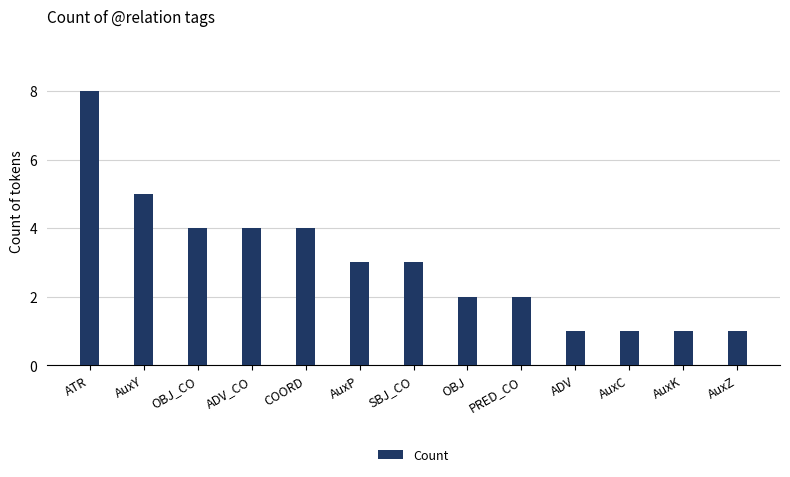

Does the chart contain any negative values?

No